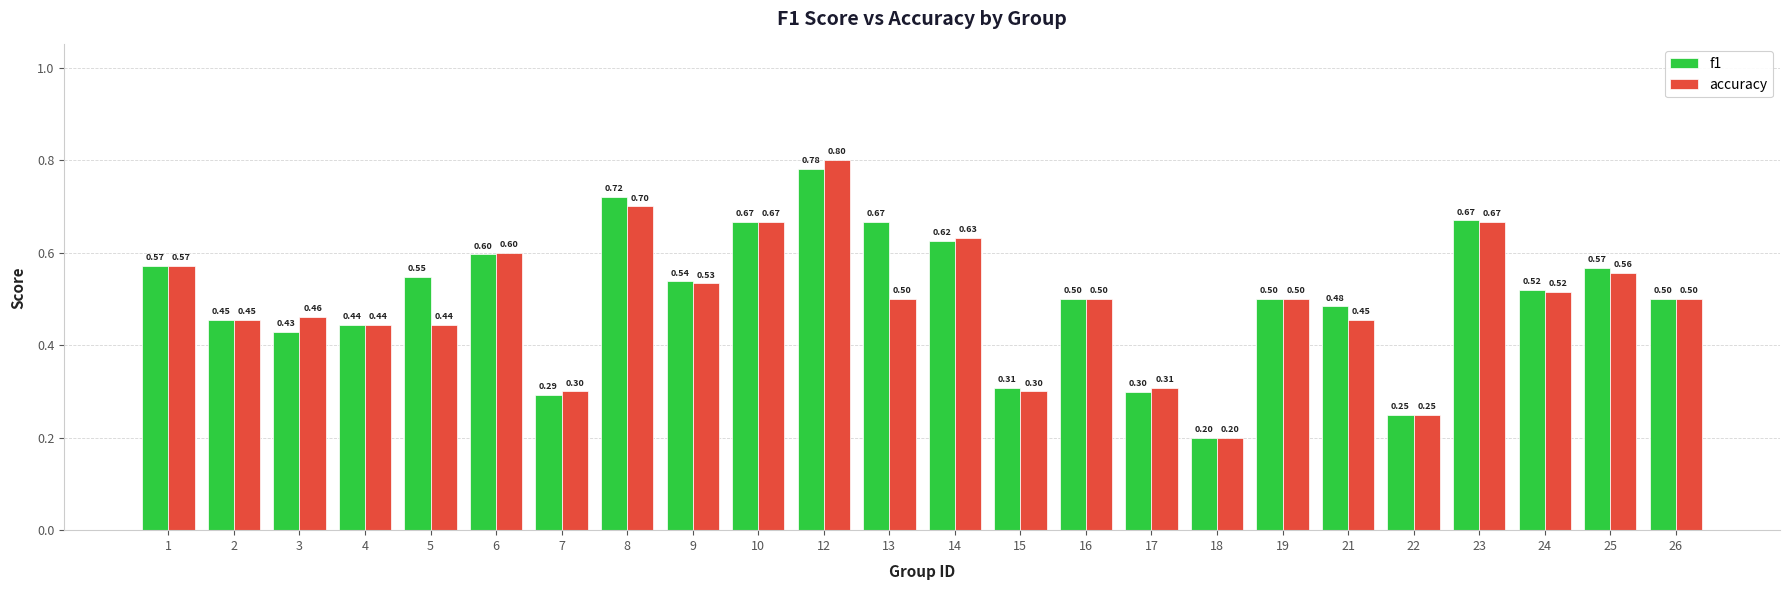

Which series has the largest total across all categories?

f1